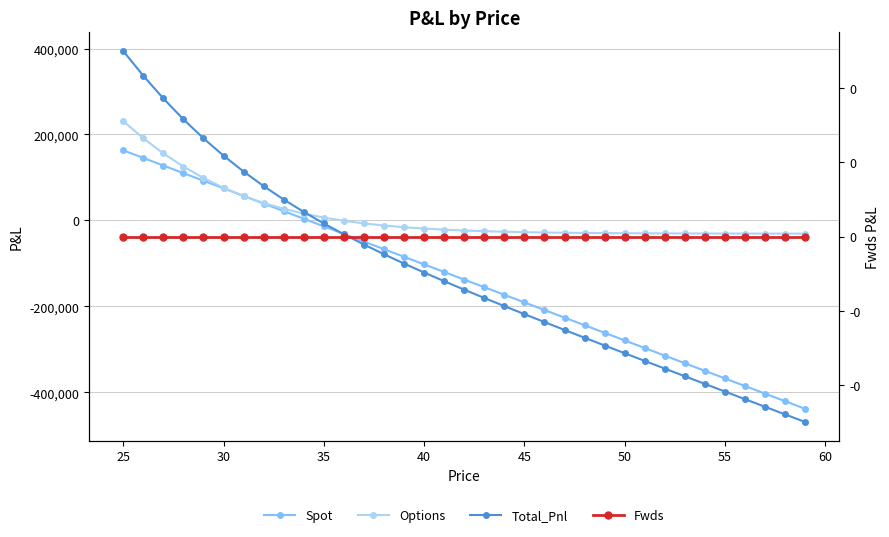

True or false: Total_Pnl has more than 2 points higher than both neighbors.

False